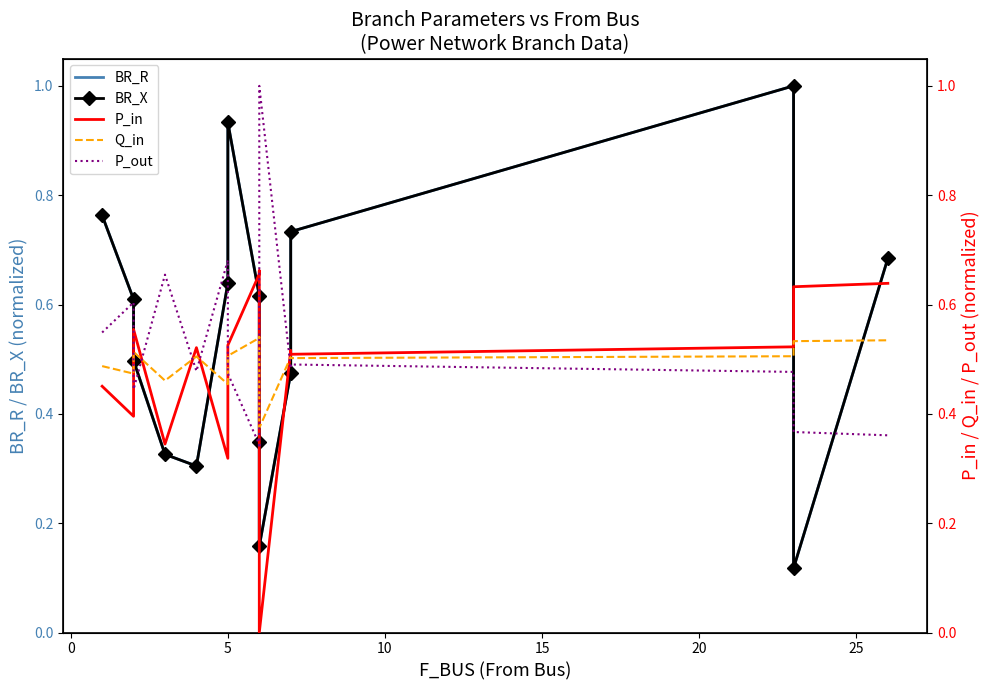

True or false: P_in has more than 1 interior local peaks.

True